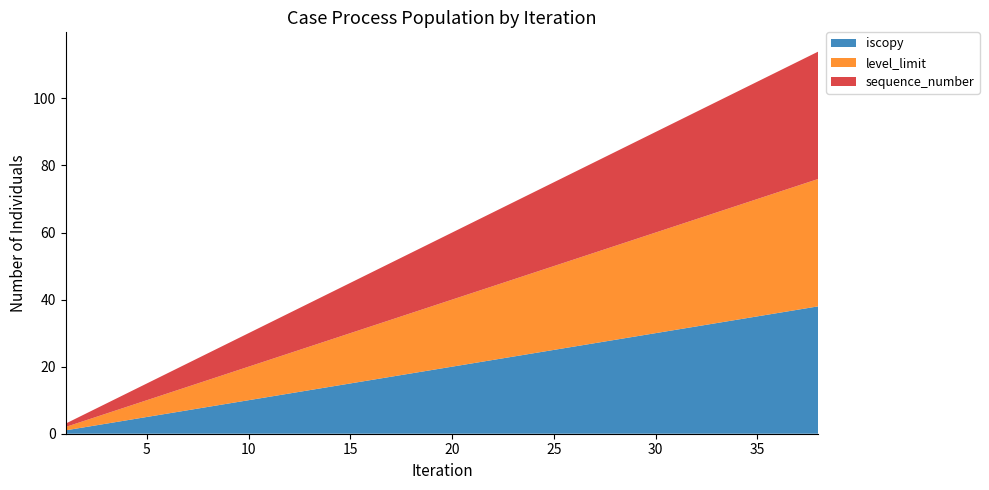

Reading left to right, what are all the values shown in this chart?

iscopy: 1	2	3	4	5	6	7	8	9	10	11	12	13	14	15	16	17	18	19	20	21	22	23	24	25	26	27	28	29	30	31	32	33	34	35	36	37	38
level_limit: 1	2	3	4	5	6	7	8	9	10	11	12	13	14	15	16	17	18	19	20	21	22	23	24	25	26	27	28	29	30	31	32	33	34	35	36	37	38
sequence_number: 1	2	3	4	5	6	7	8	9	10	11	12	13	14	15	16	17	18	19	20	21	22	23	24	25	26	27	28	29	30	31	32	33	34	35	36	37	38